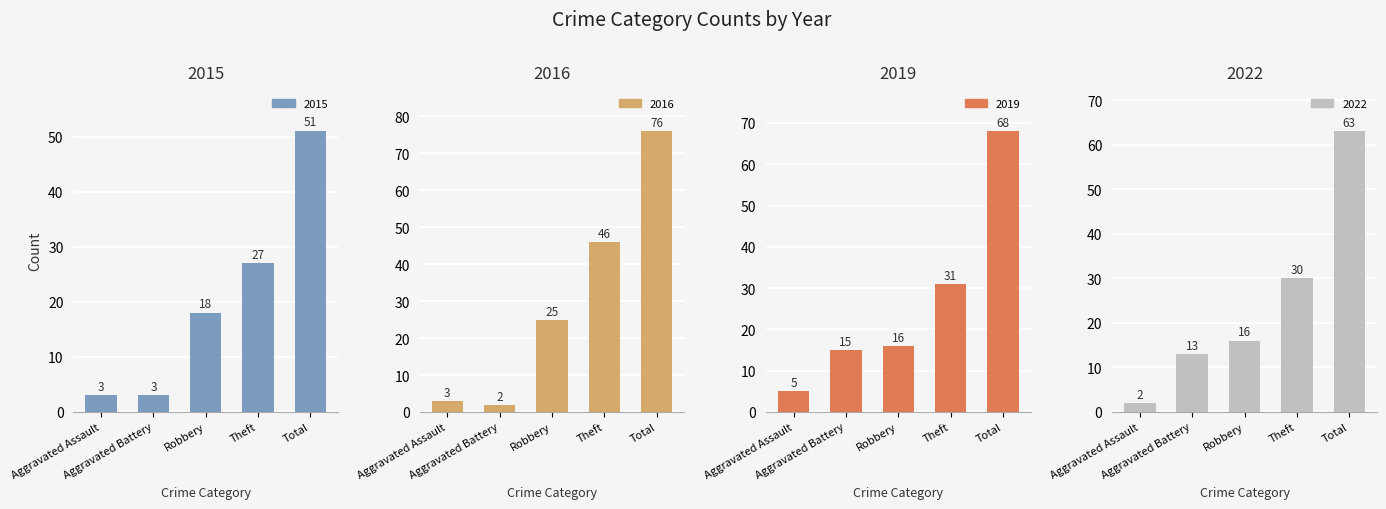

The value of 2019 at Aggravated Assault is 5. True or false?

True